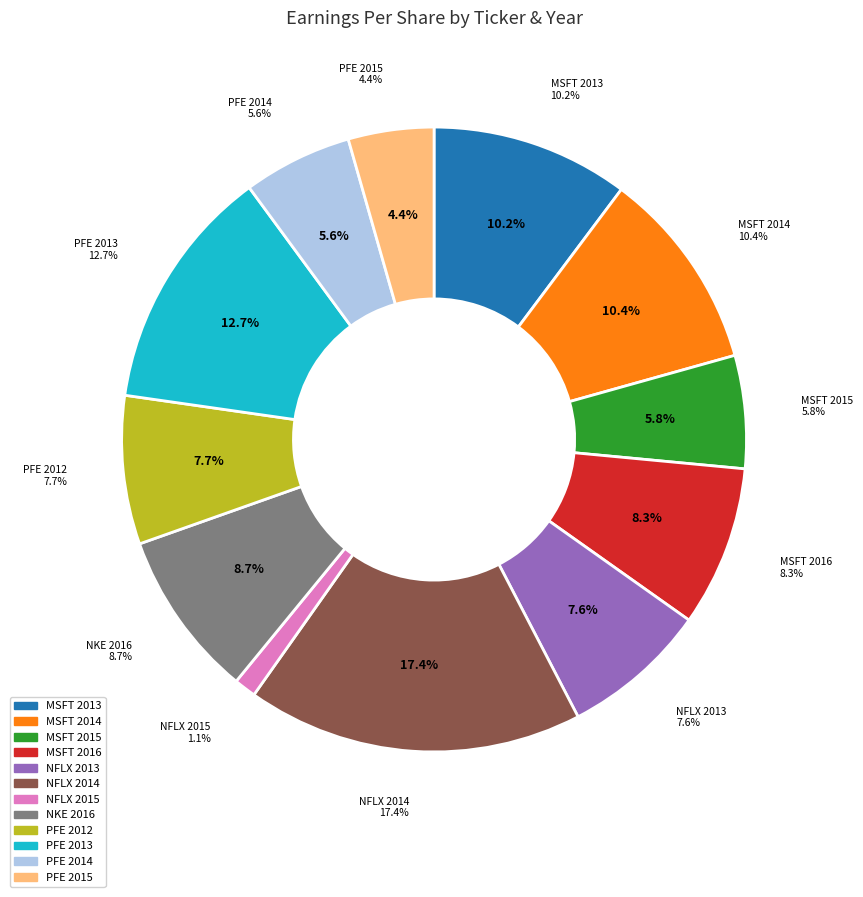

To the nearest percent, what portion does NKE 2016 represent?

9%